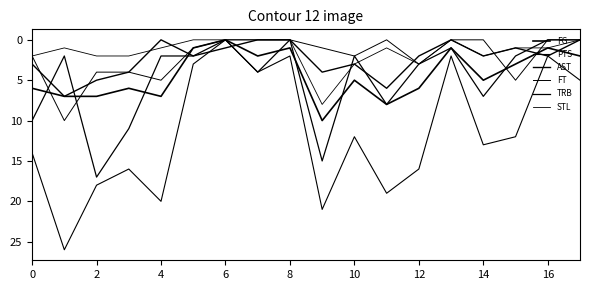

Is this an area chart (filled region under the line)?

No